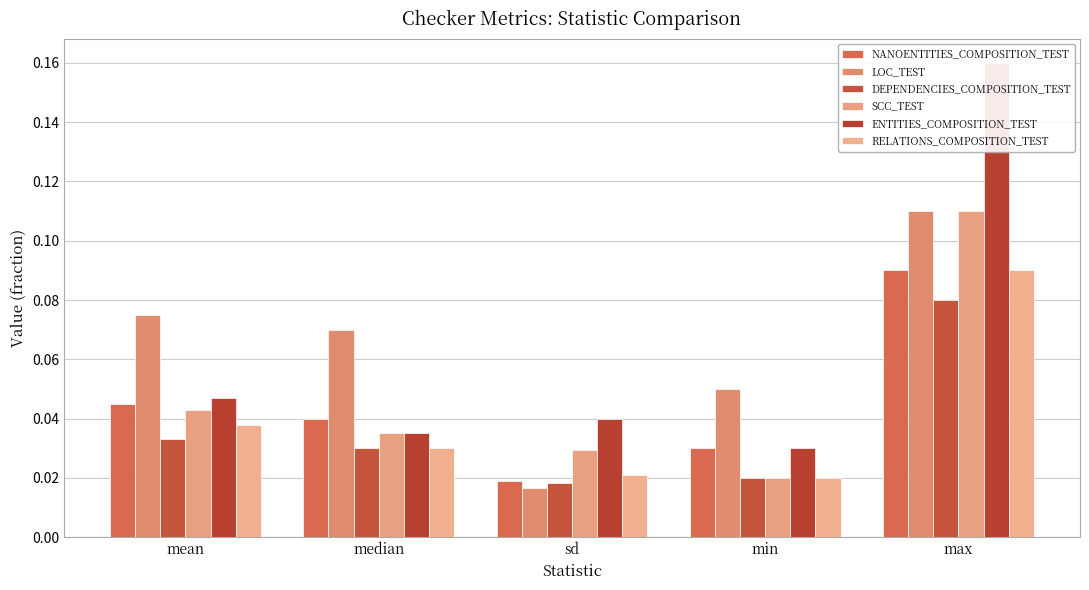

Which has a higher value, min or mean?

mean